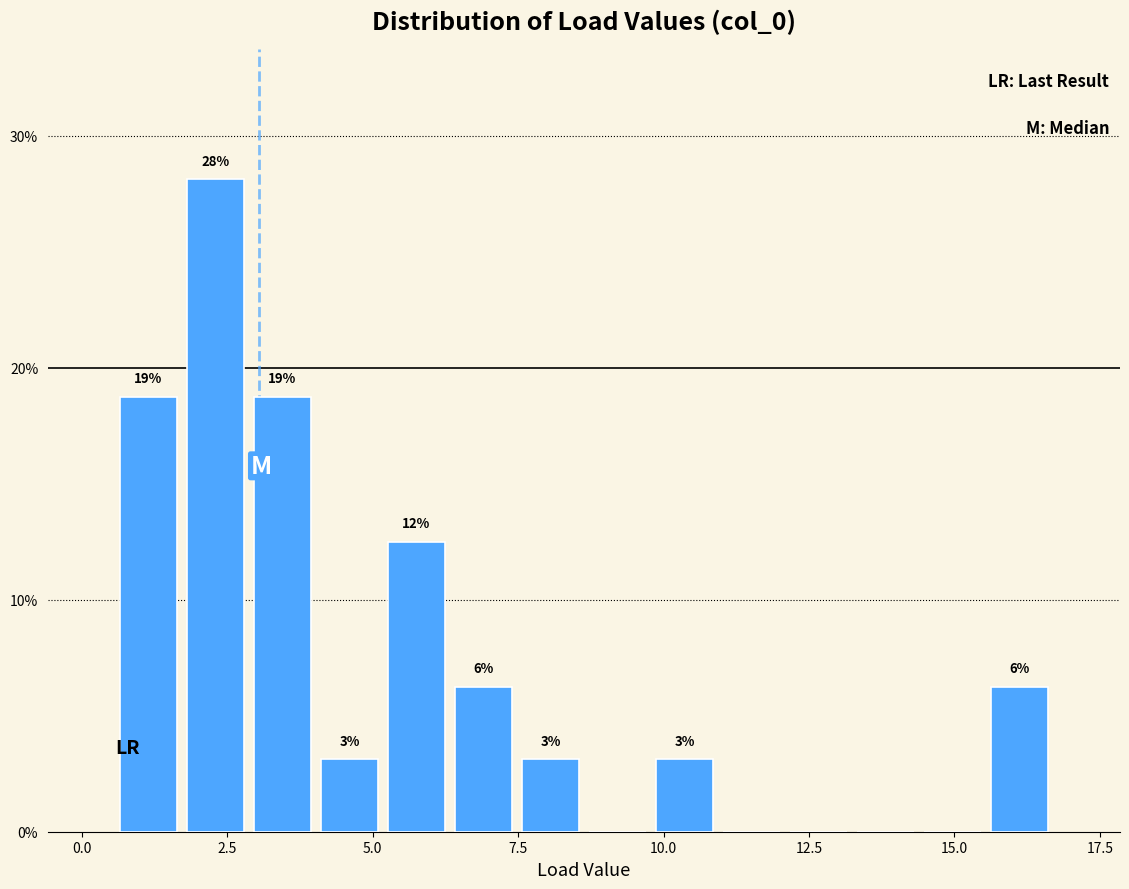

Read against the x-axis, roughly where is the centre of the tallest bar?

2.5